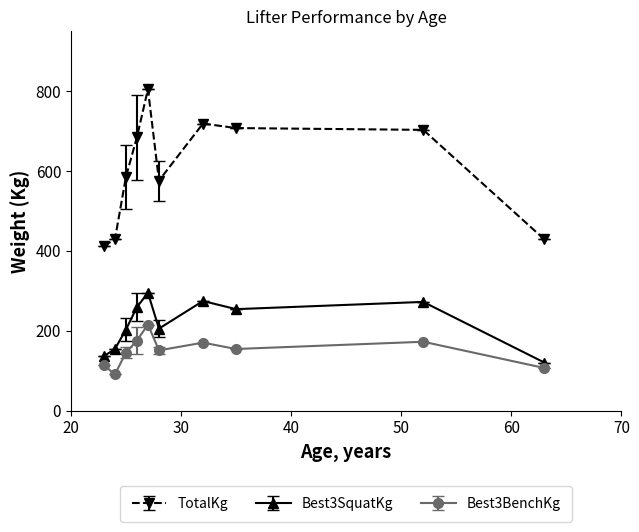

What is the value of the Best3SquatKg point at the 5th from the left?

294.8